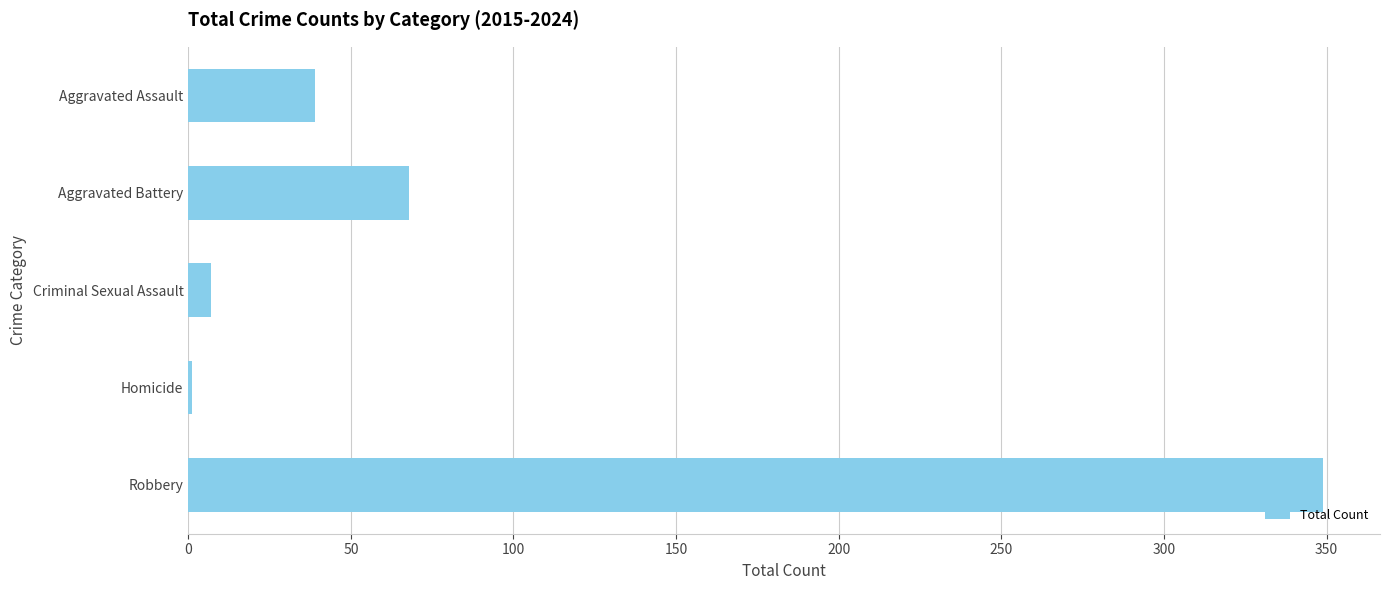

Count the number of categories in the chart.

5